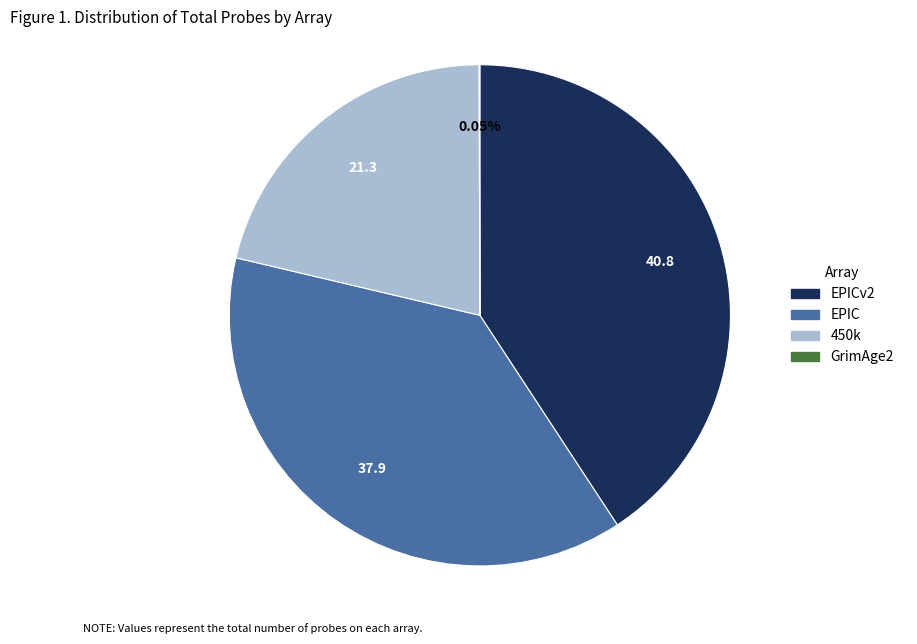

Is there a majority slice in this chart?

No